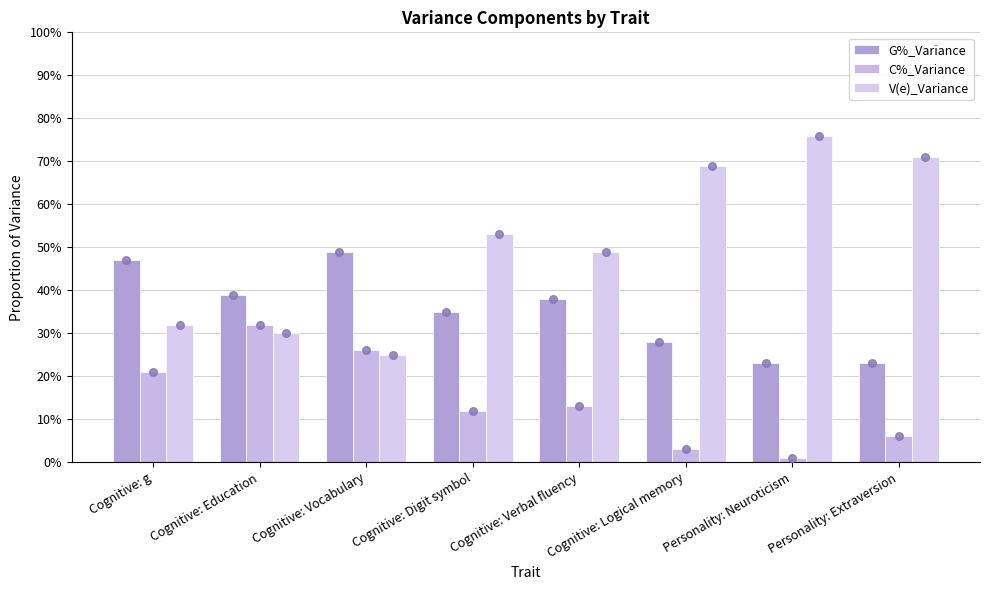

Which series has the widest spread of Y values?

V(e)_Variance